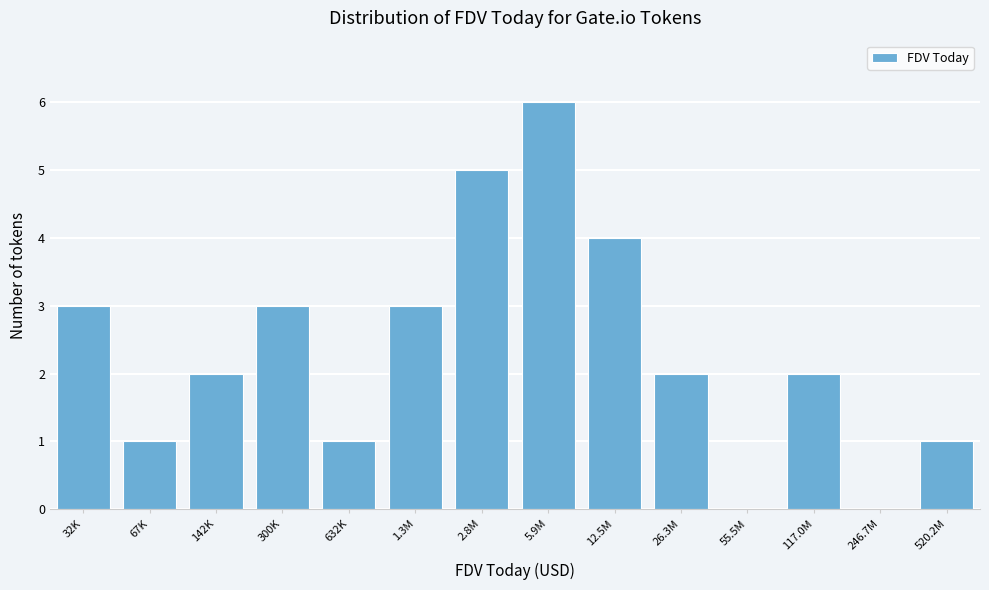

Reading left to right, list all the values displayed in this chart.

32K=3	67K=1	142K=2	300K=3	632K=1	1.3M=3	2.8M=5	5.9M=6	12.5M=4	26.3M=2	55.5M=0	117.0M=2	246.7M=0	520.2M=1